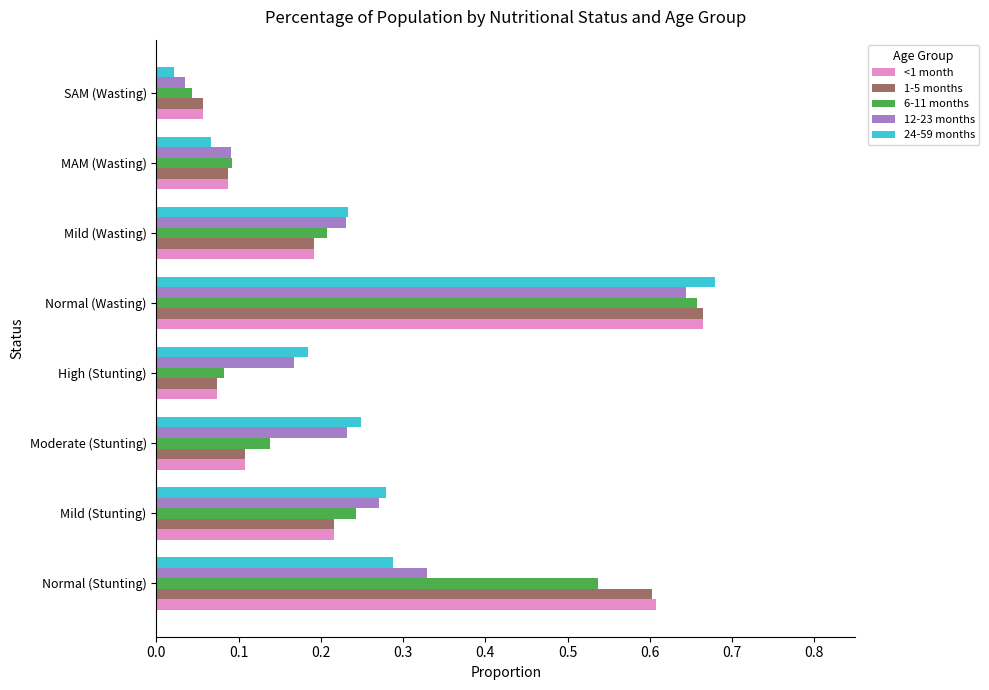

Which label corresponds to the smallest value in the chart?

SAM (Wasting)